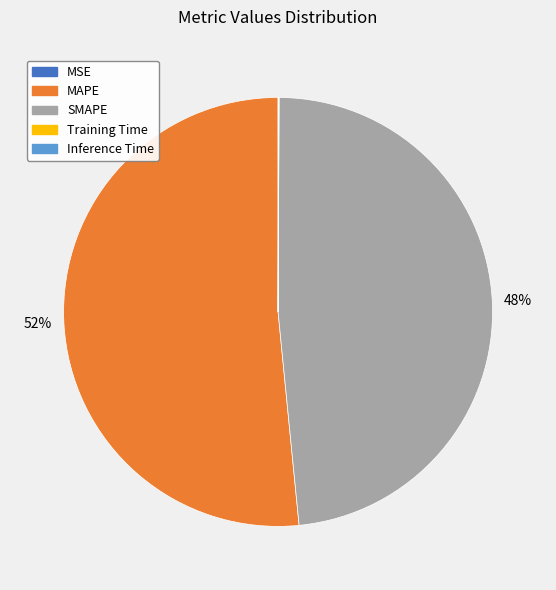

Which slice is the largest?

MAPE